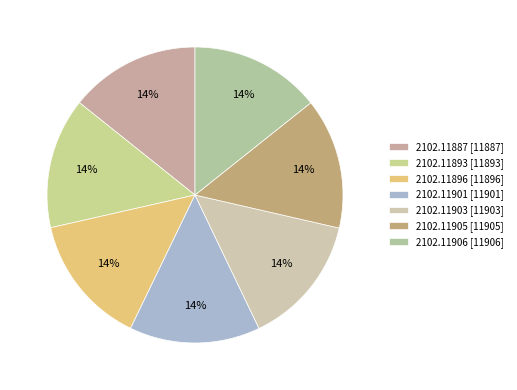

Which category has the biggest portion of the pie?

2102.11906